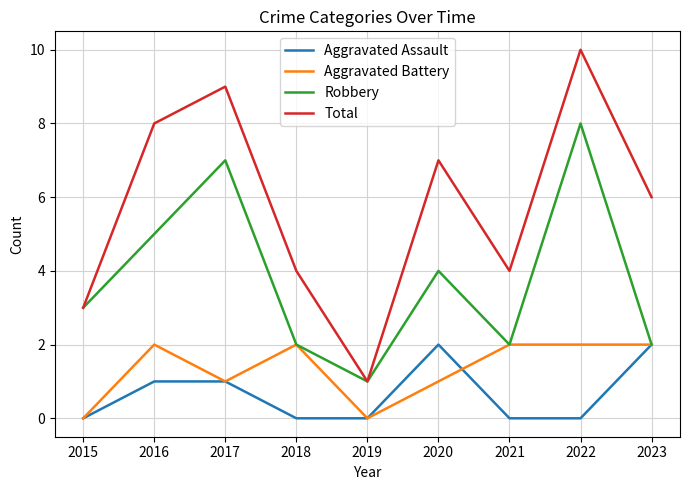

Is it true that Aggravated Battery equals 2 at 2022?

True